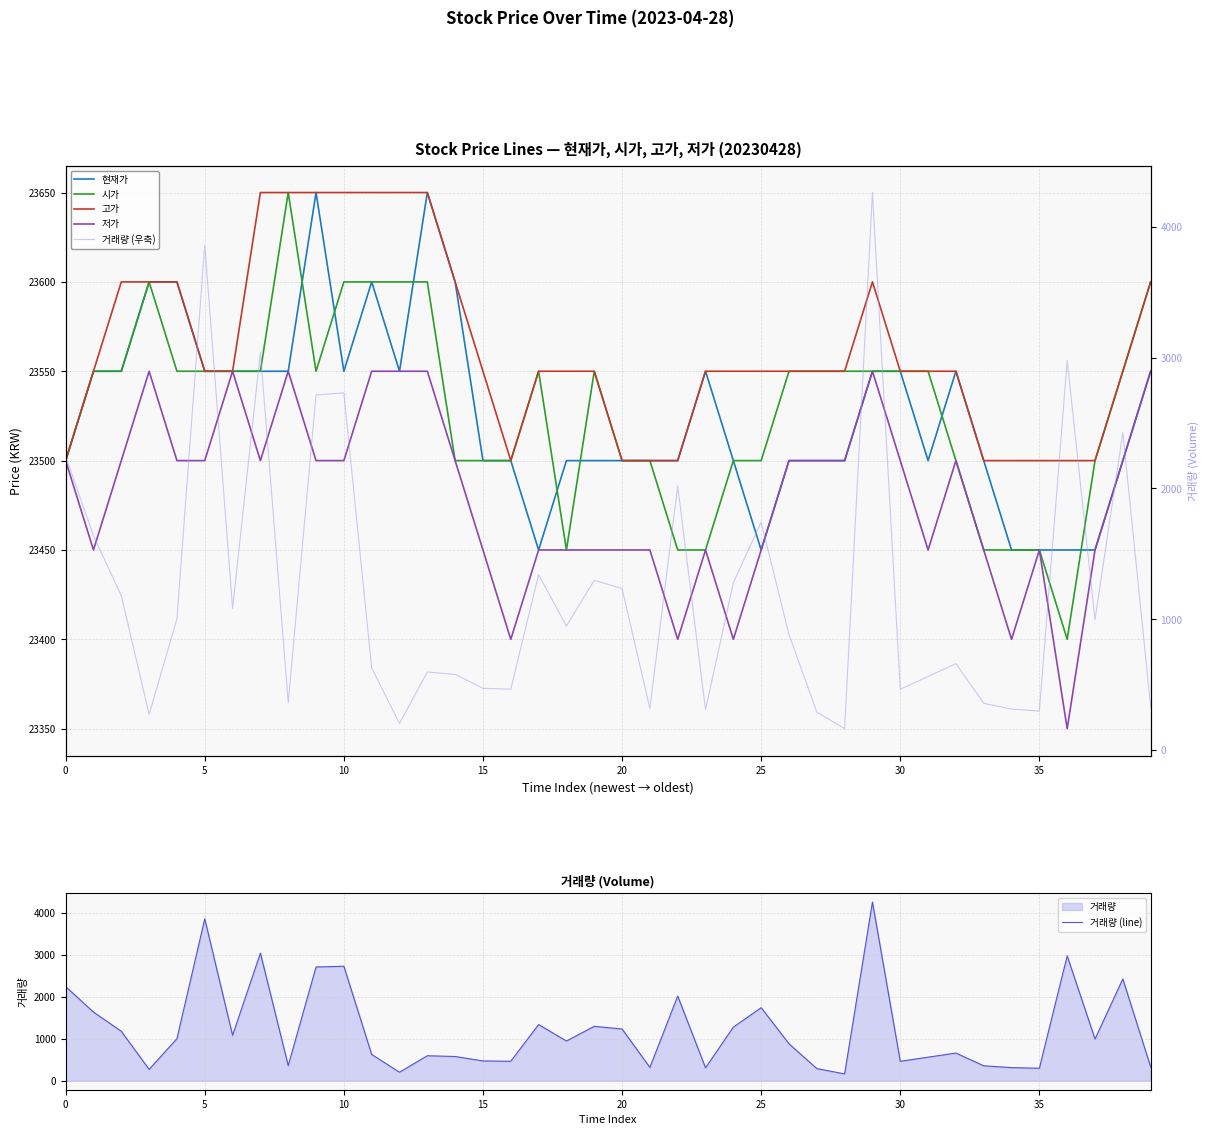

What is the difference between the maximum and second lowest values in the 저가 series?

150